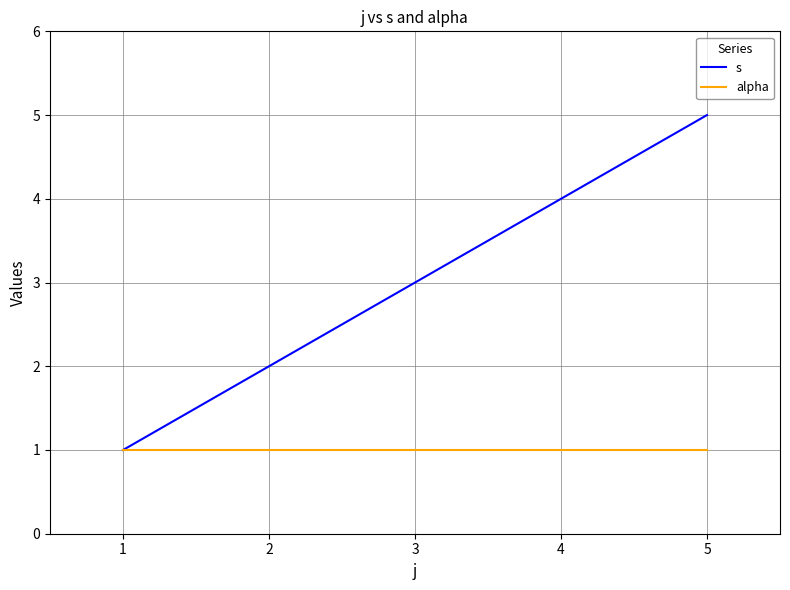

At which category is the sum across all series the highest?

5